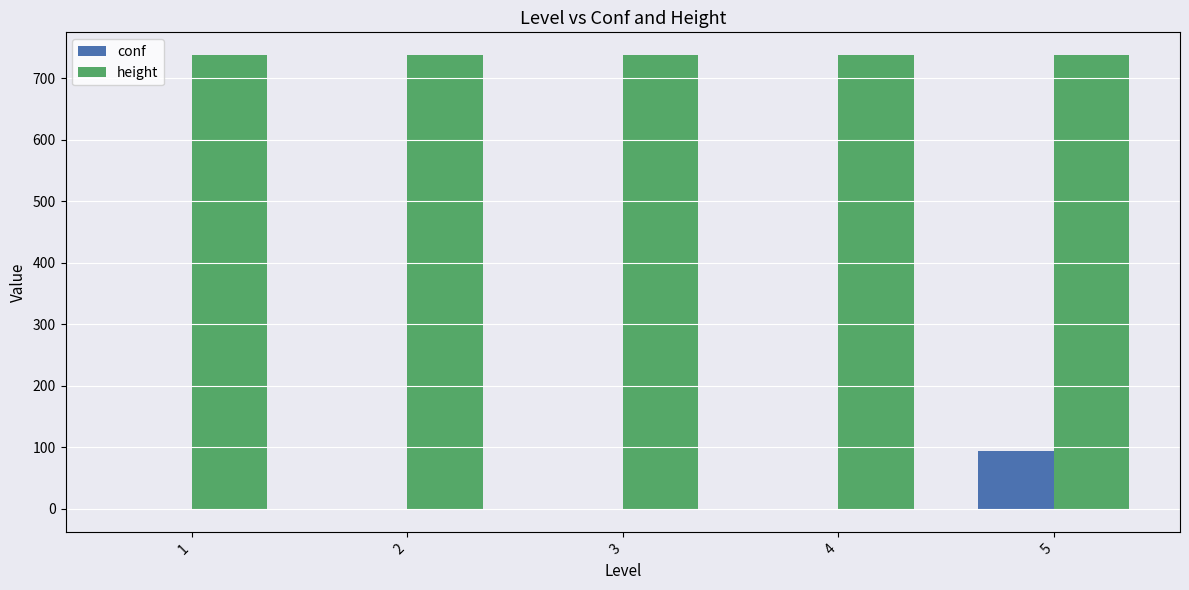

Is the value of conf at 3 greater than the value of height at 4?

No